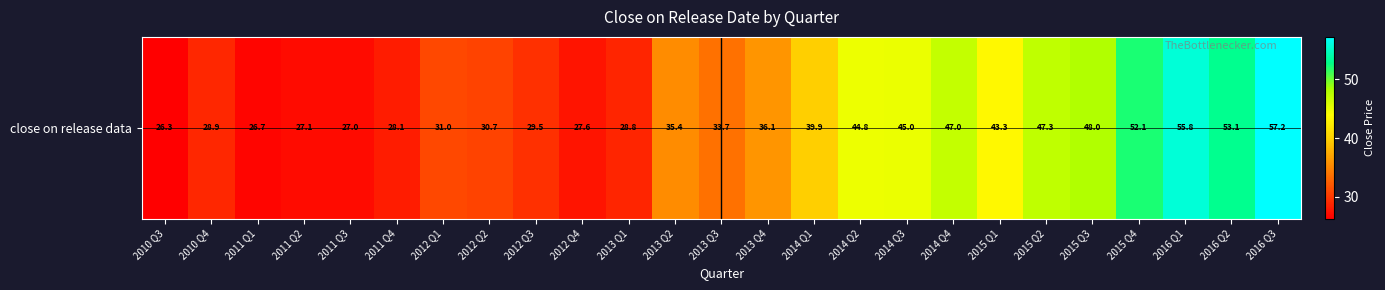

List the labels in order of value, largest first.

2016 Q3, 2016 Q1, 2016 Q2, 2015 Q4, 2015 Q3, 2015 Q2, 2014 Q4, 2014 Q3, 2014 Q2, 2015 Q1, 2014 Q1, 2013 Q4, 2013 Q2, 2013 Q3, 2012 Q1, 2012 Q2, 2012 Q3, 2010 Q4, 2013 Q1, 2011 Q4, 2012 Q4, 2011 Q2, 2011 Q3, 2011 Q1, 2010 Q3